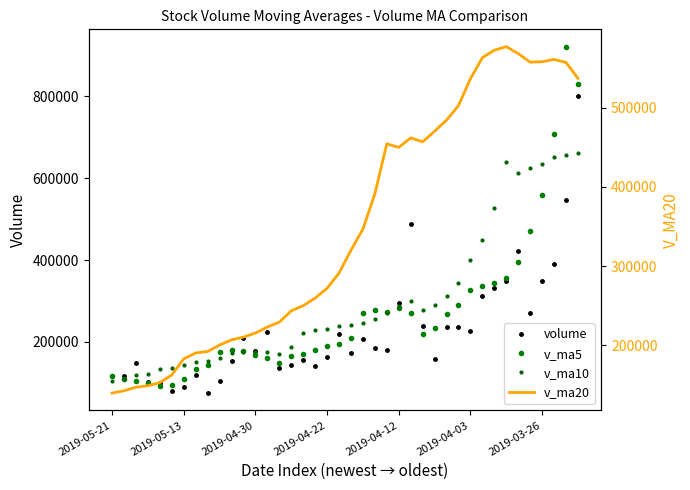

What is the sum of all v_ma20 values?

13987936.4